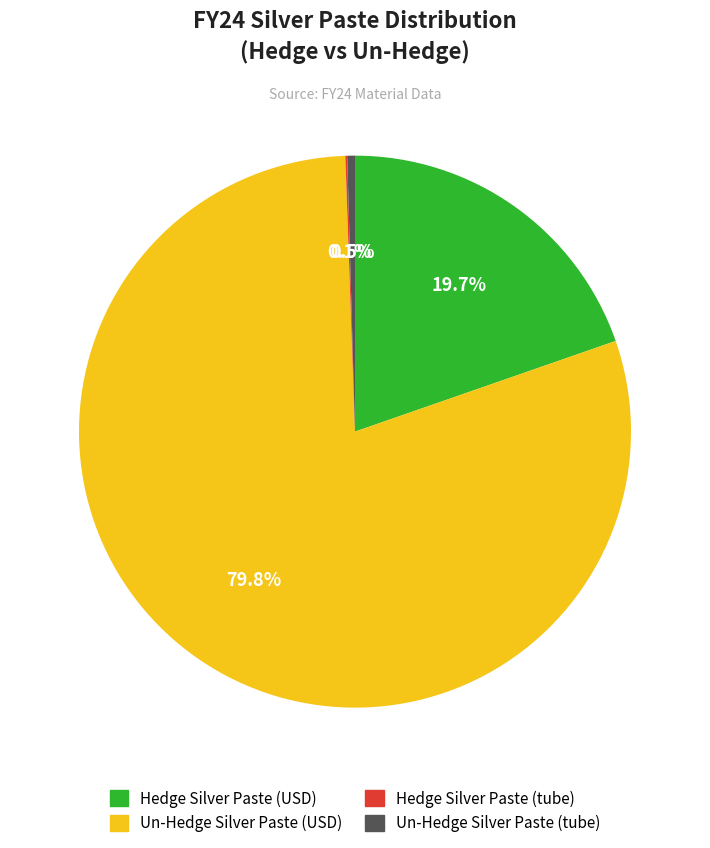

To the nearest percent, what percentage of the pie is Un-Hedge Silver Paste (USD)?

80%